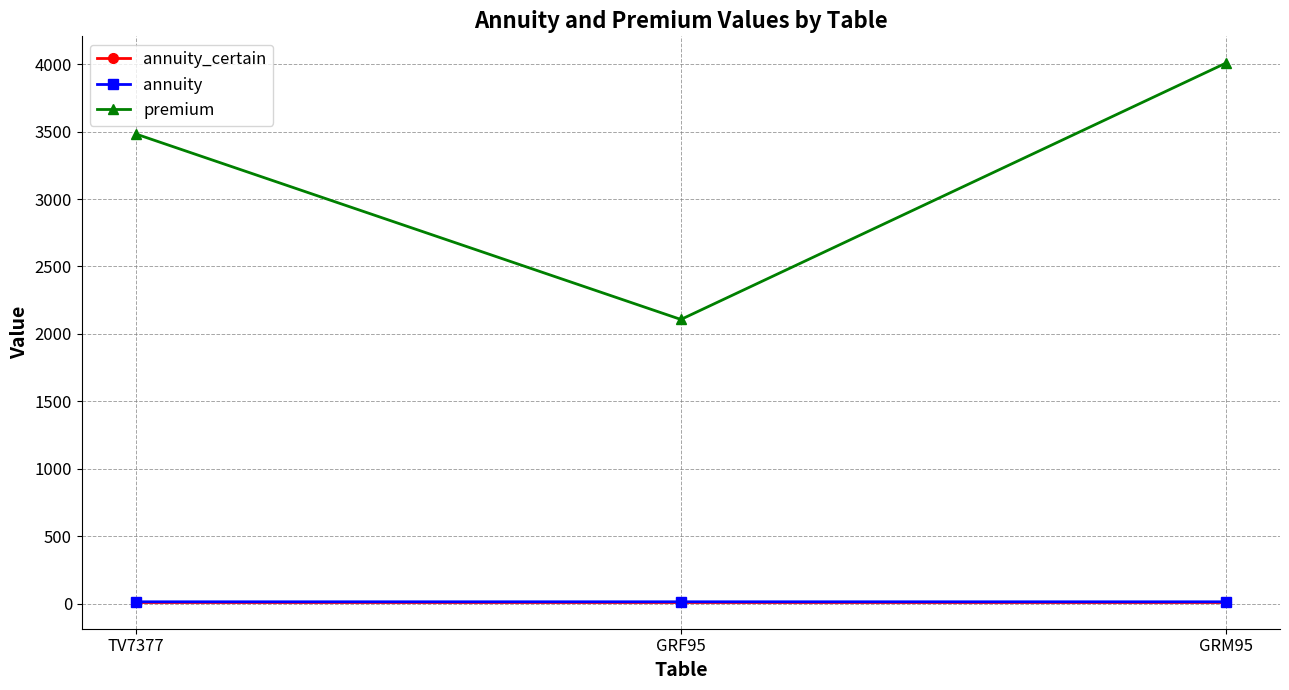

What is the label of the 1st point from the left?

TV7377